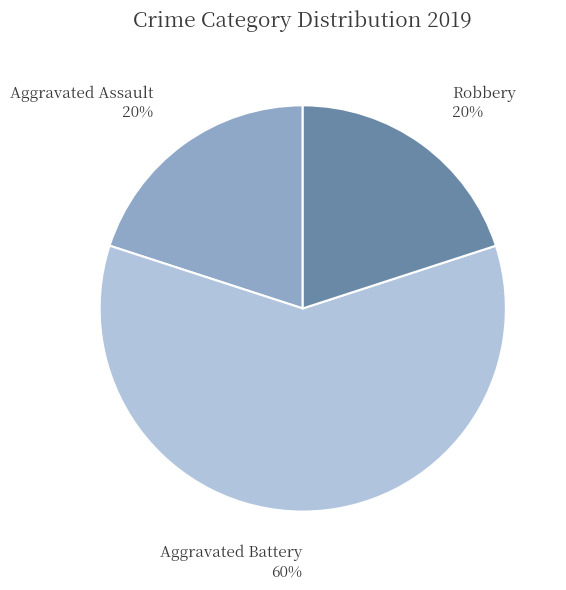

True or false: Aggravated Battery accounts for 60% of the total.

True